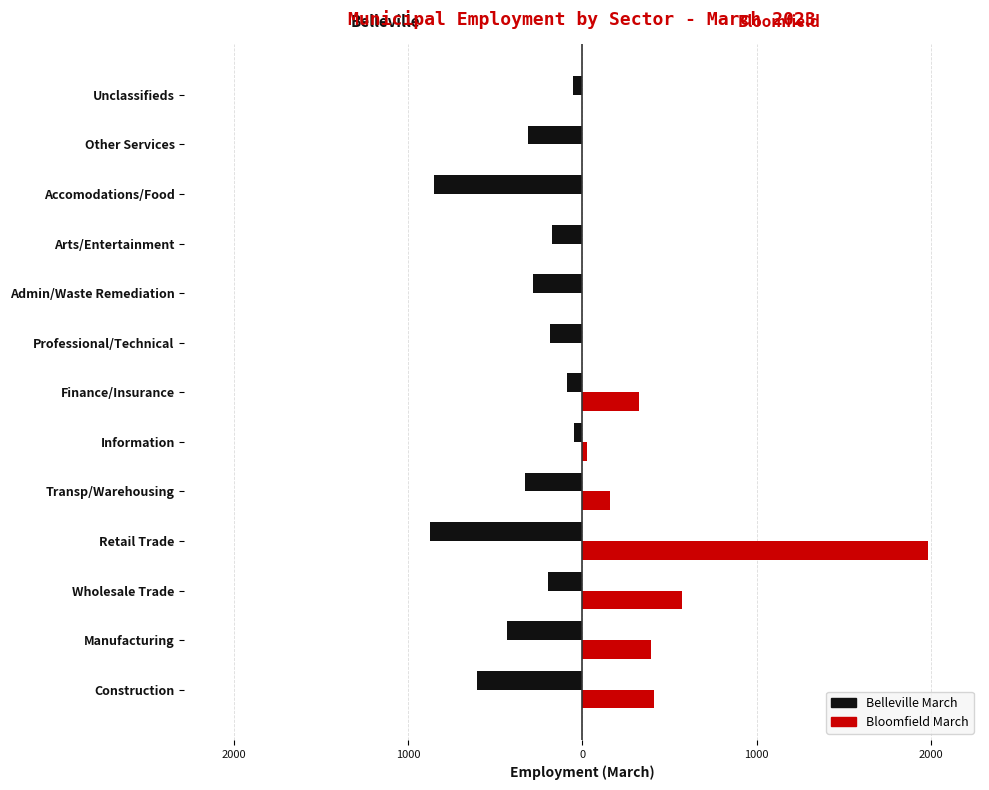

What are all the series names shown in the legend?

Belleville March, Bloomfield March